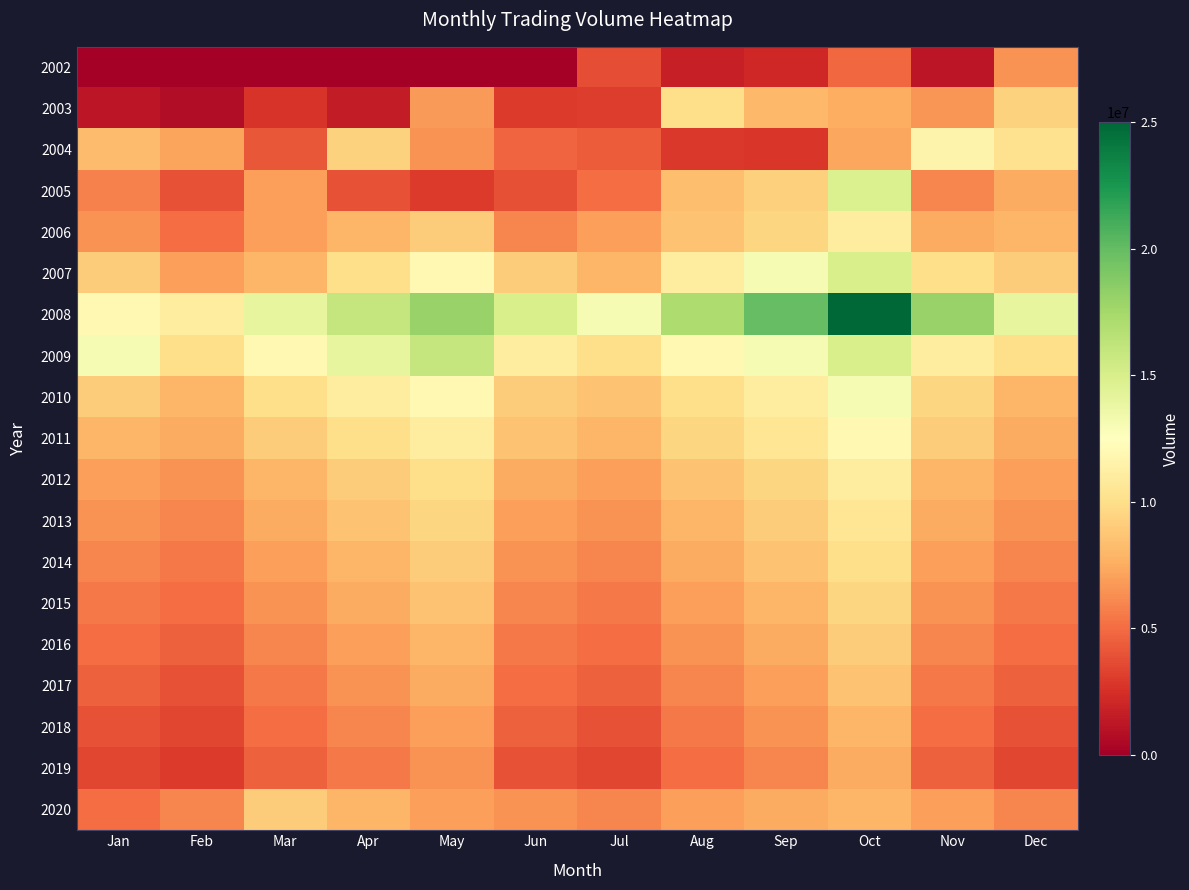

What is the difference between the highest and lowest values at Jan?

13000000